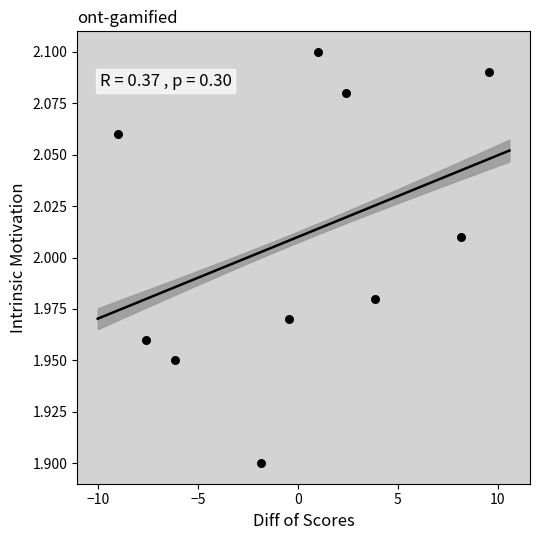

What is the range of X values (max minus min)?

18.6